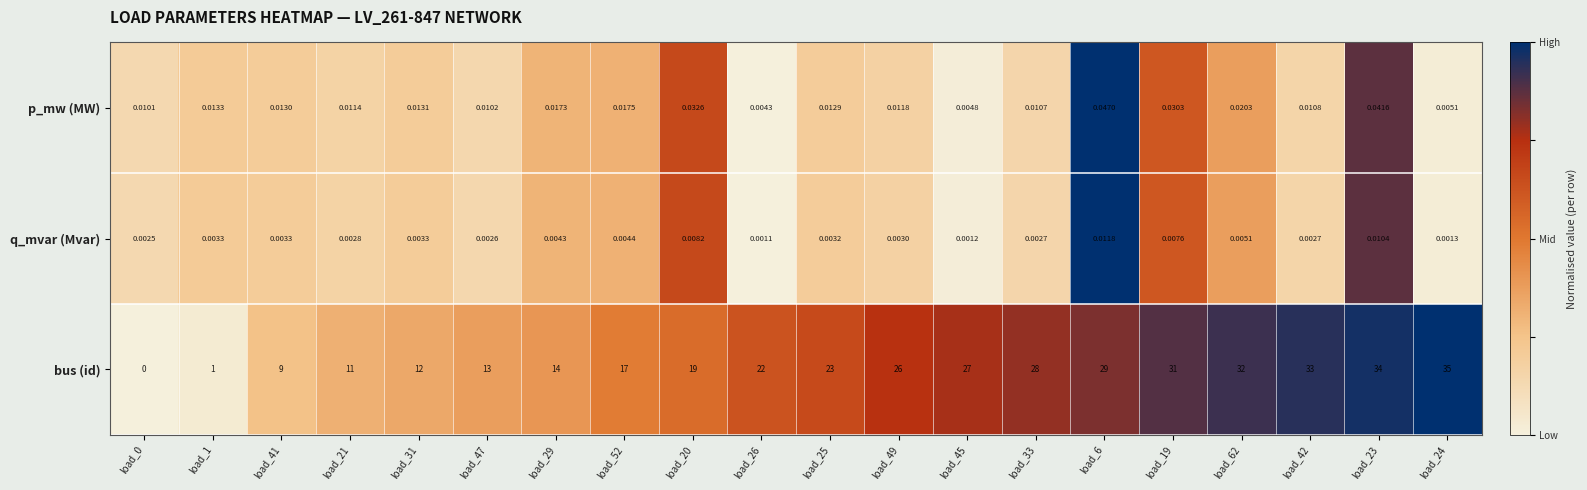

Between load_31 and load_47, which series saw the biggest shift?

bus (id)